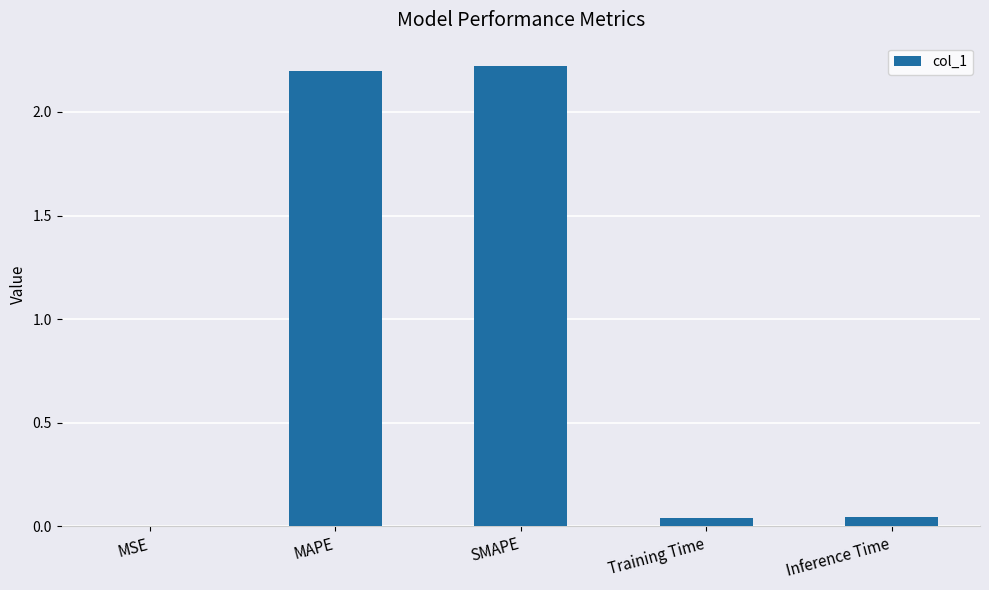

What is the average value?

0.9